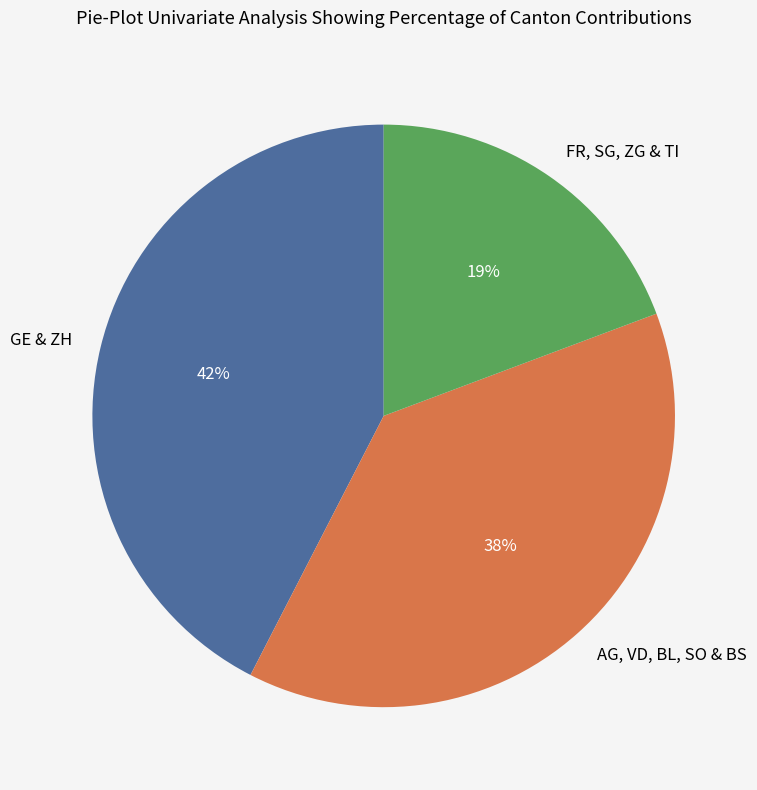

The AG, VD, BL, SO & BS slice represents 45% of the pie. True or false?

False